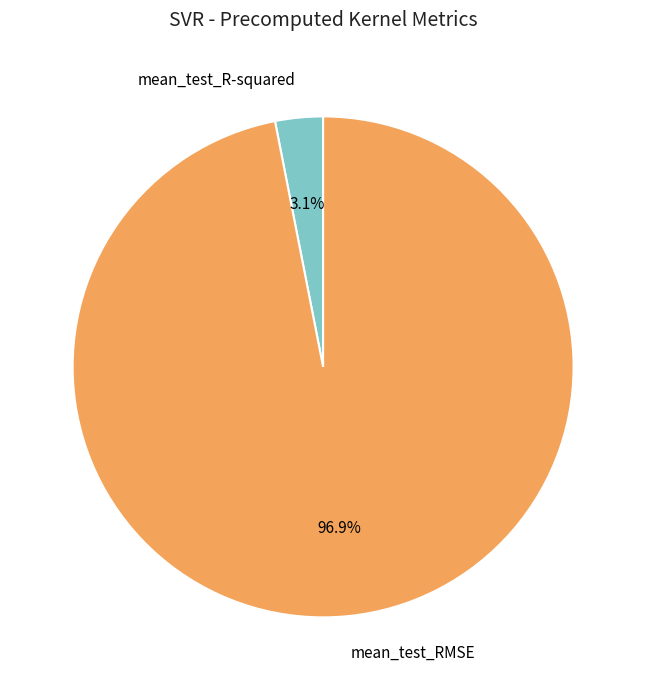

The mean_test_R-squared slice represents 12% of the pie. True or false?

False